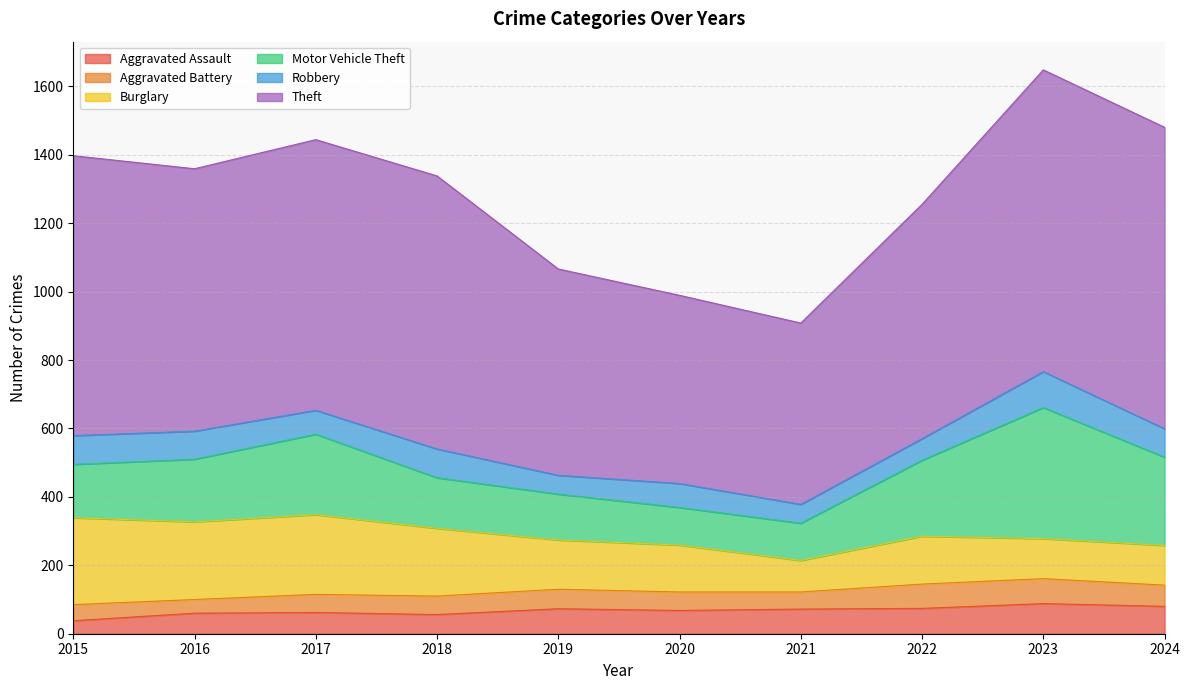

What is the total value across all series at 2018?

1338